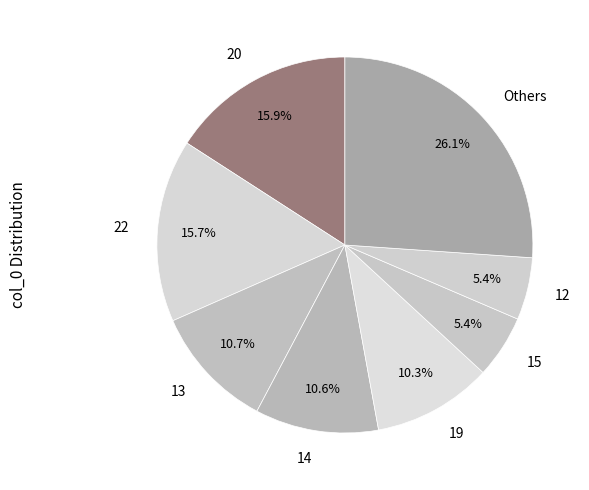

Count the number of slices in the pie.

8